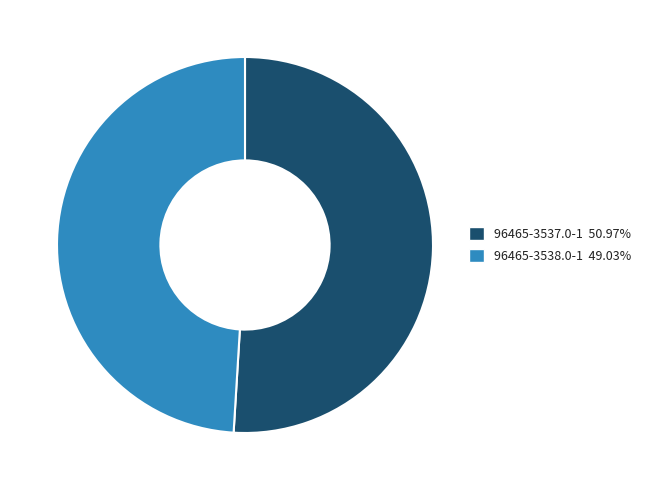

What is the ratio of the value at 96465-3537.0-1 to the value at 96465-3538.0-1?

1.0